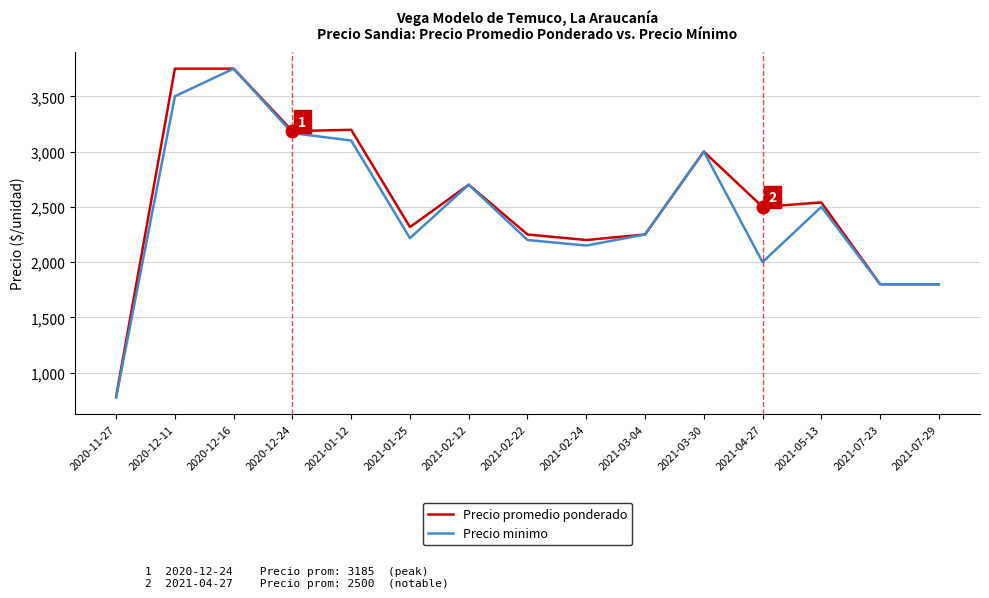

Does the chart display data point markers on the line(s)?

No